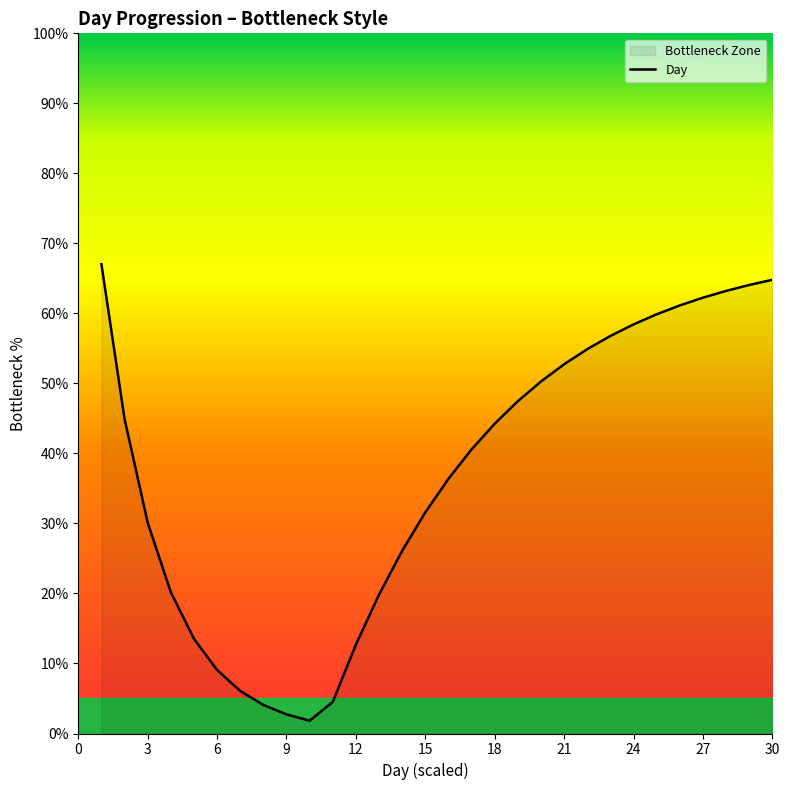

What is the maximum value shown in the chart?

67.0